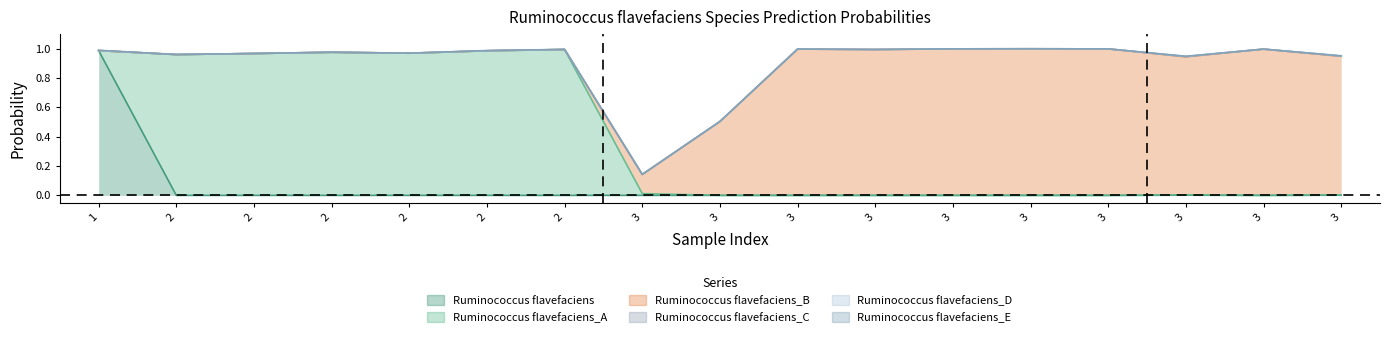

The value of s__Ruminococcus flavefaciens at 3 is 0.0. True or false?

False